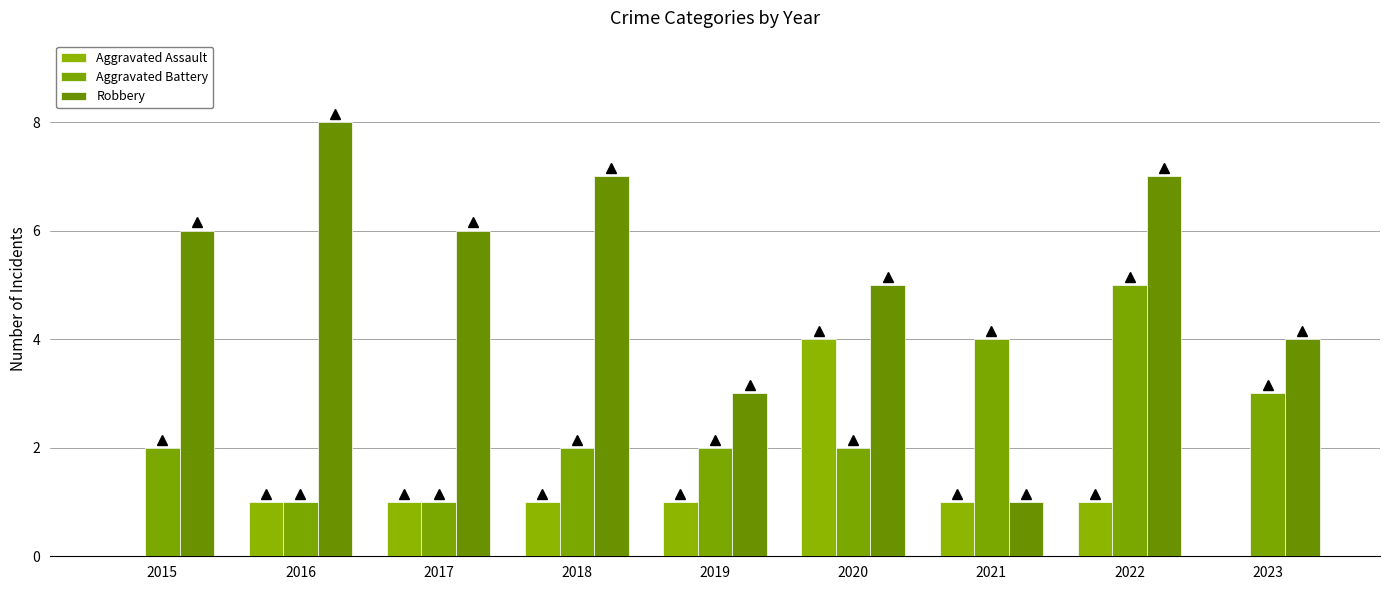

What is the difference between the highest and lowest values at 2019?

2